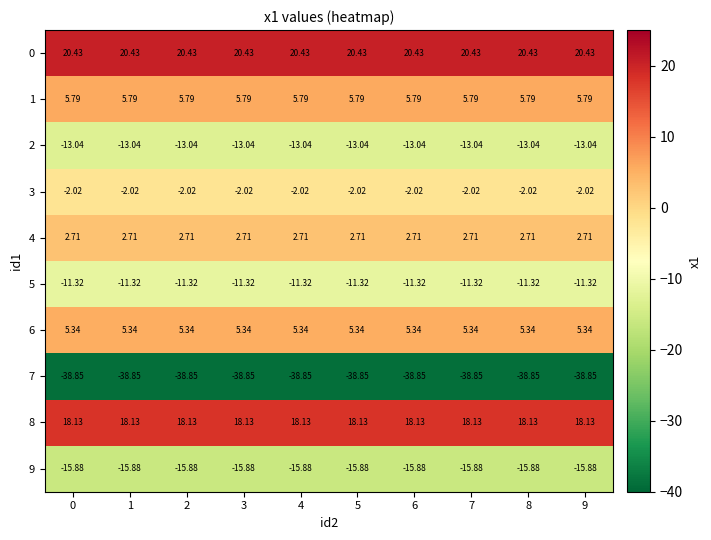

Is the value of 0 at 4 greater than the value of 7 at 2?

Yes